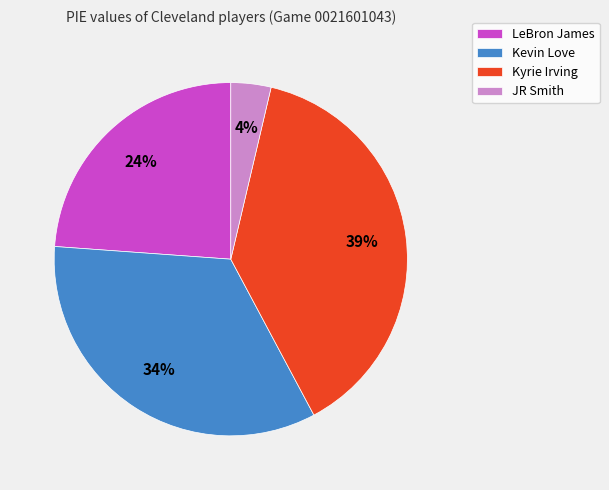

Do LeBron James and JR Smith together represent more than half of the pie?

No